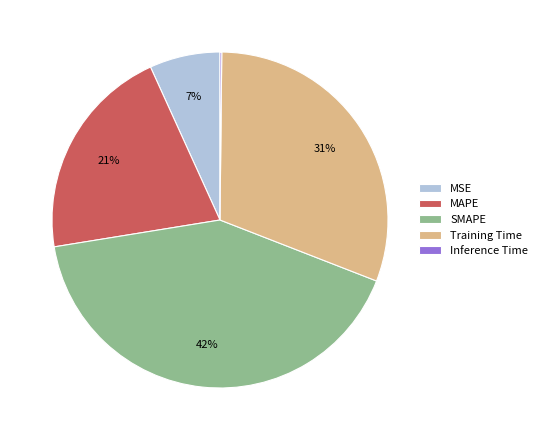

Is the sum of Training Time and MAPE greater than half?

Yes